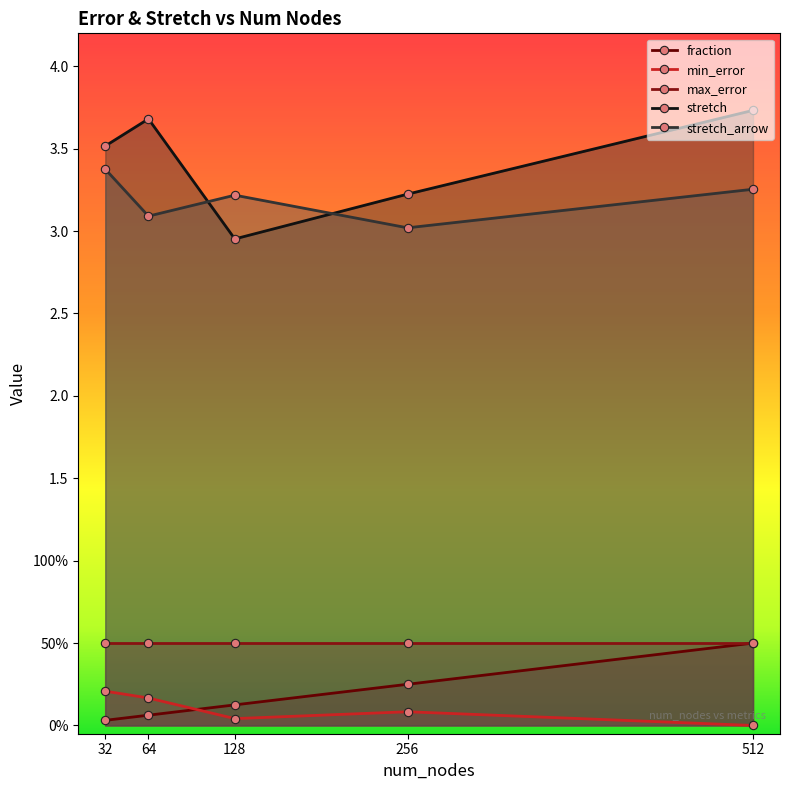

What is the value of the min_error point at the 1st from the left?

0.2